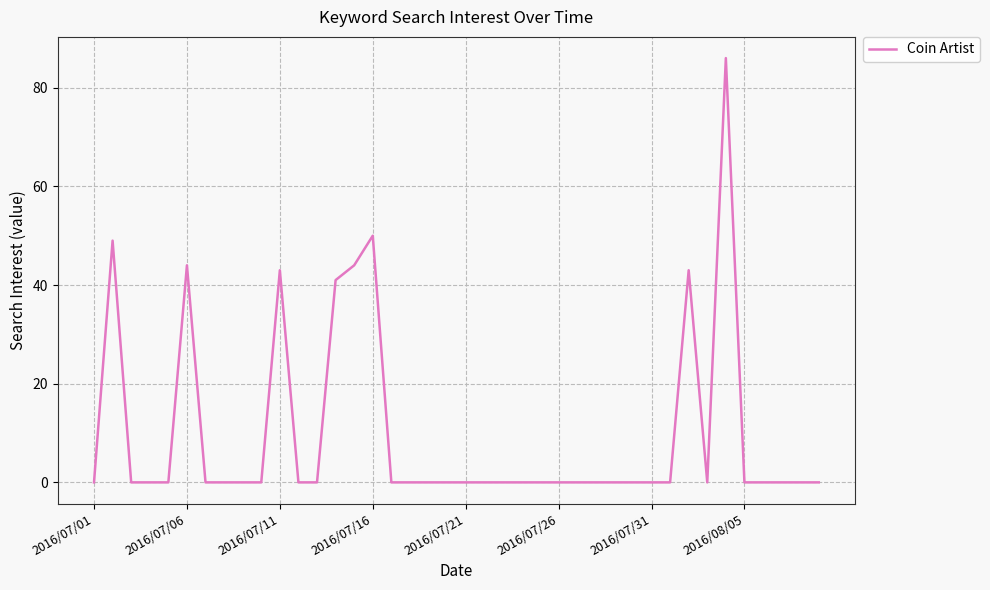

What is the greatest value displayed?

86